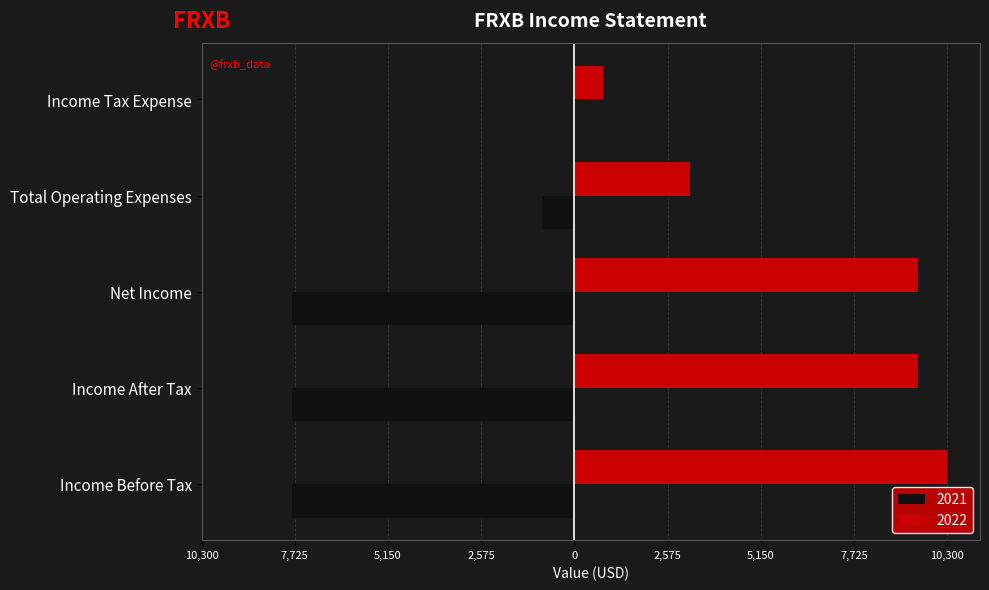

Which label corresponds to the smallest value in the chart?

Income Before Tax